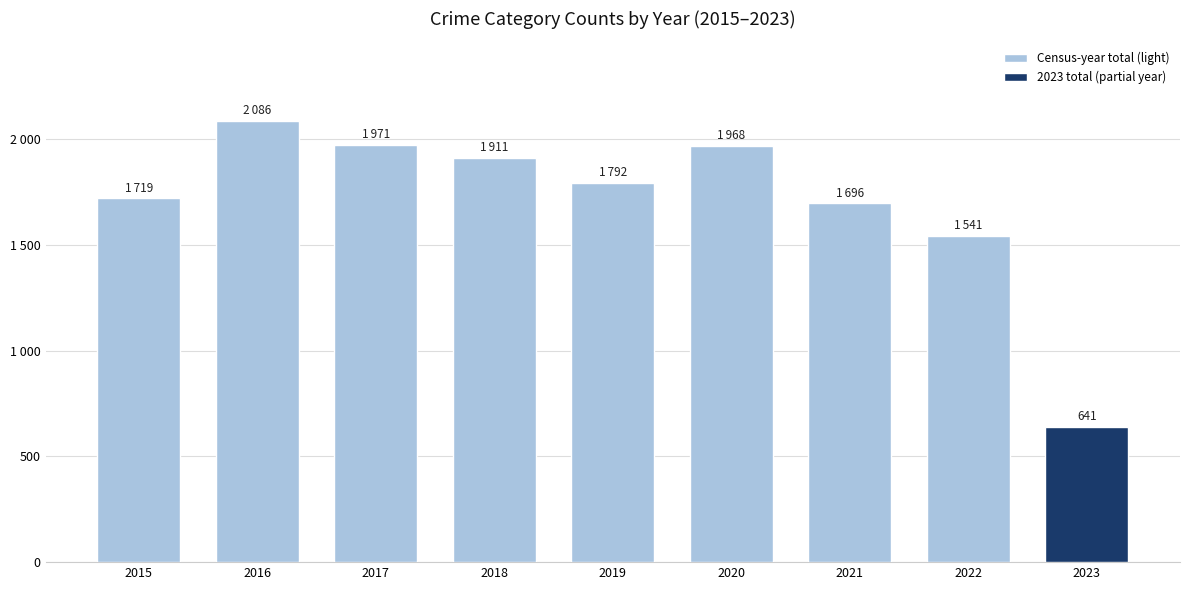

Where is the data nearest to the value 1363?

2022